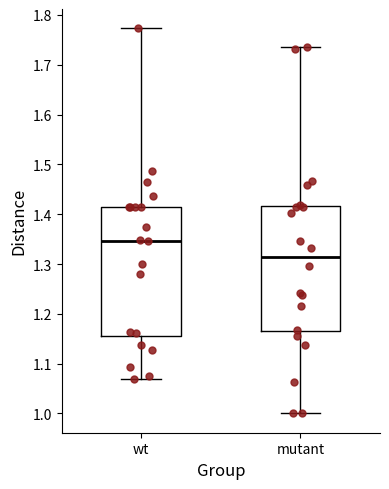

Which box's median line is the lowest?

mutant